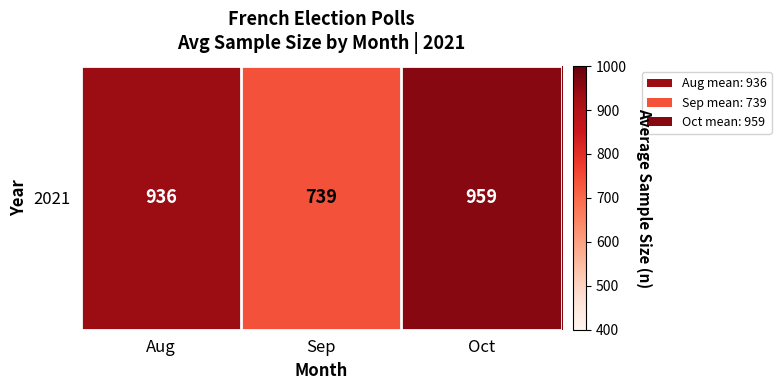

Reading left to right, list all the values displayed in this chart.

Aug=935.7	Sep=738.9	Oct=959.0